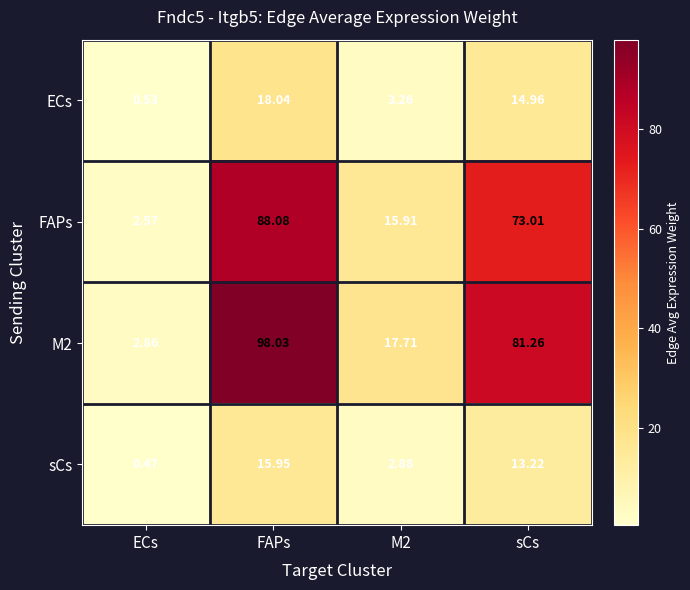

Where does the sCs series first go above 13?

FAPs